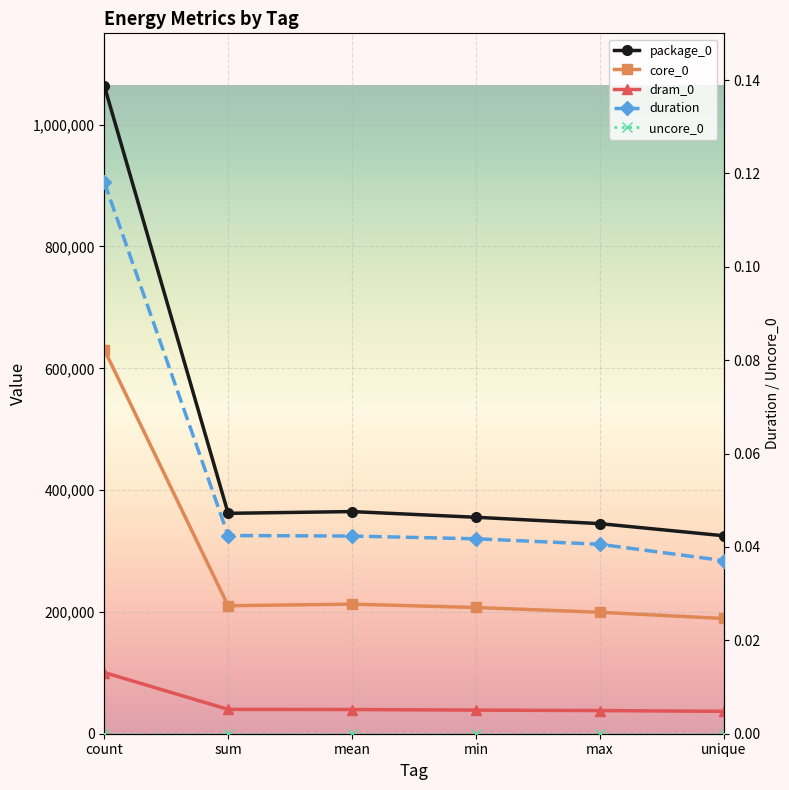

How many series are shown in this chart?

5